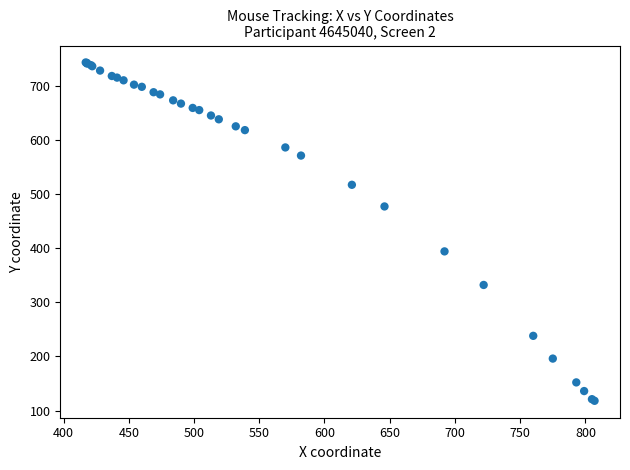

What Y value in the scatter plot is closest to 430?

394